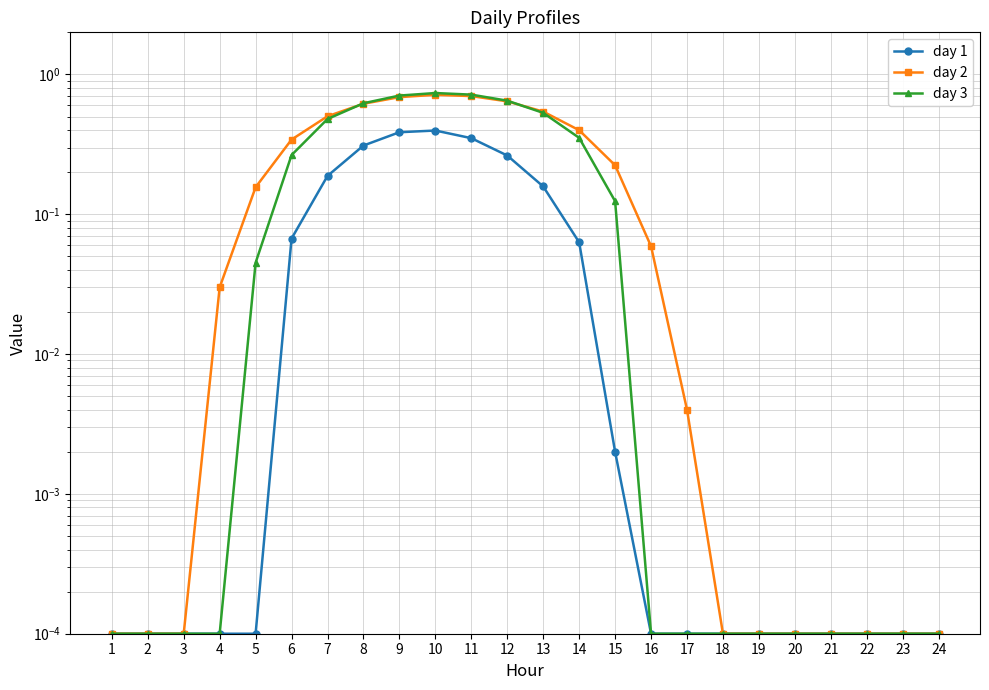

What are all the series names shown in the legend?

day 1, day 2, day 3